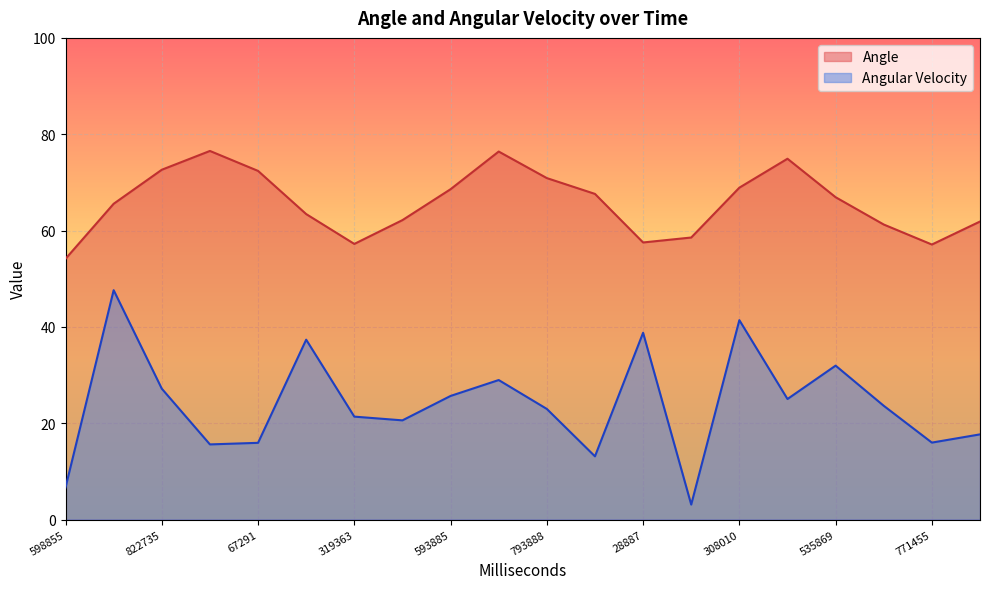

List the series in order of their peak value, lowest first.

Angular Velocity, Angle